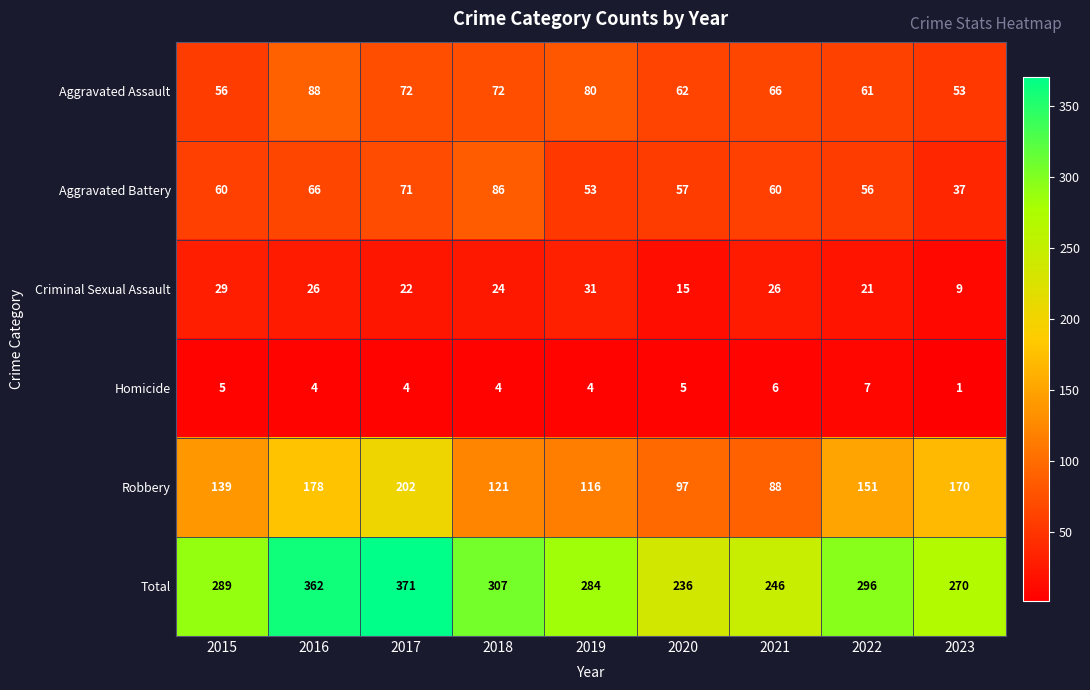

Which category has the highest value in the Criminal Sexual Assault series?

2019